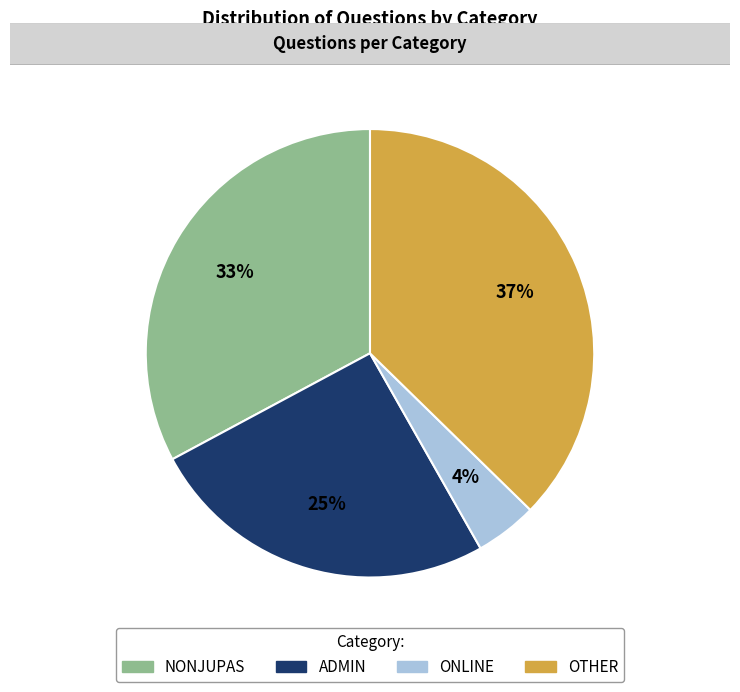

Do ONLINE and NONJUPAS together represent more than half of the pie?

No